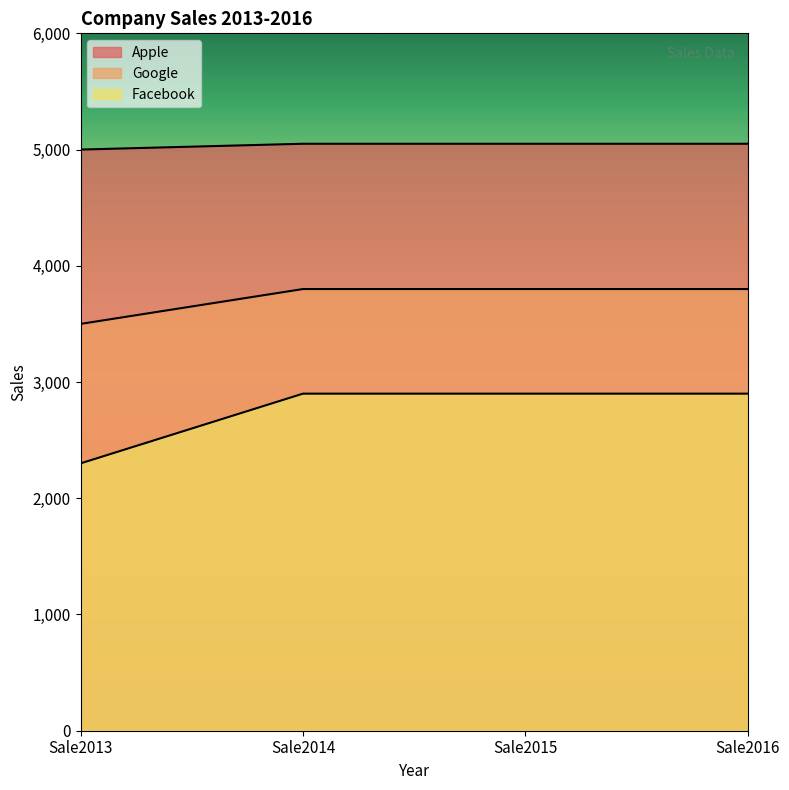

True or false: Facebook has more than 2 interior local peaks.

False